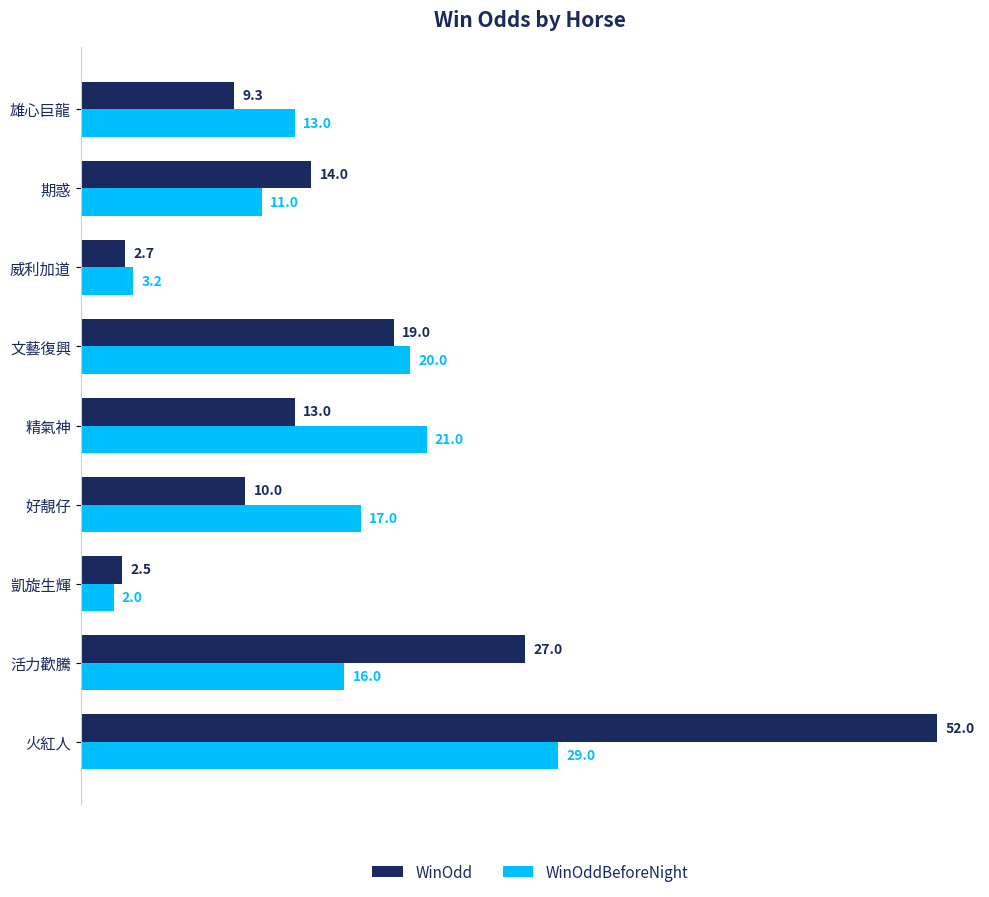

At 威利加道, list the series in order from largest to smallest.

WinOddBeforeNight, WinOdd